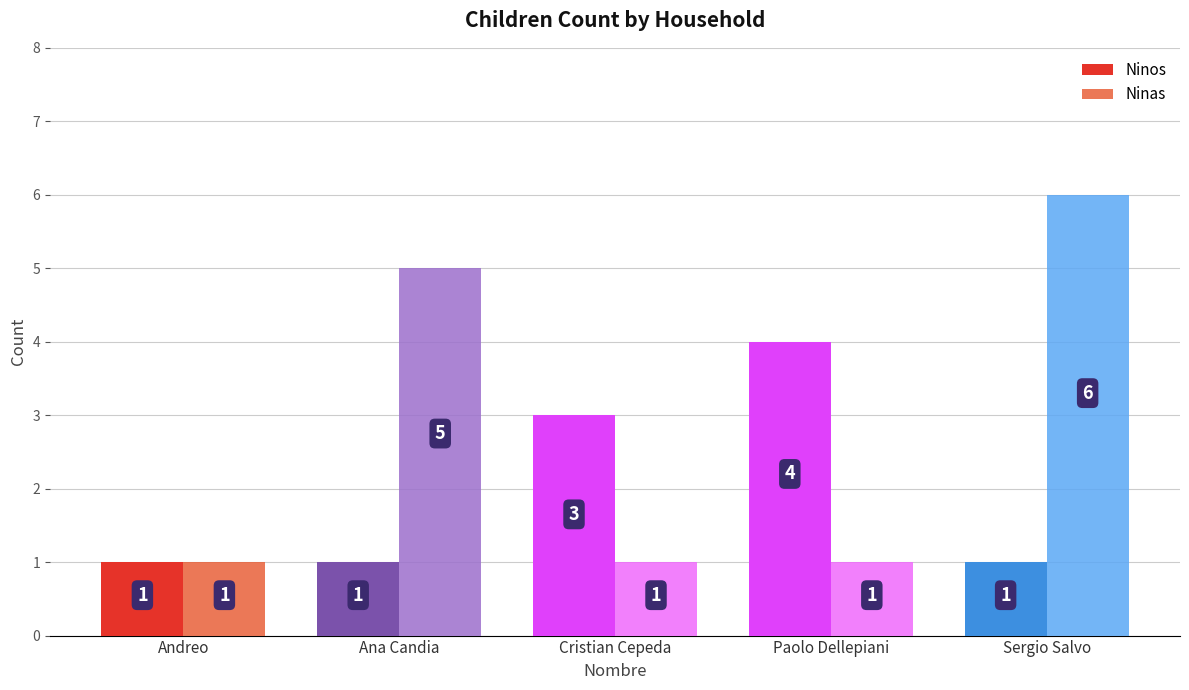

What is the smallest value displayed?

1